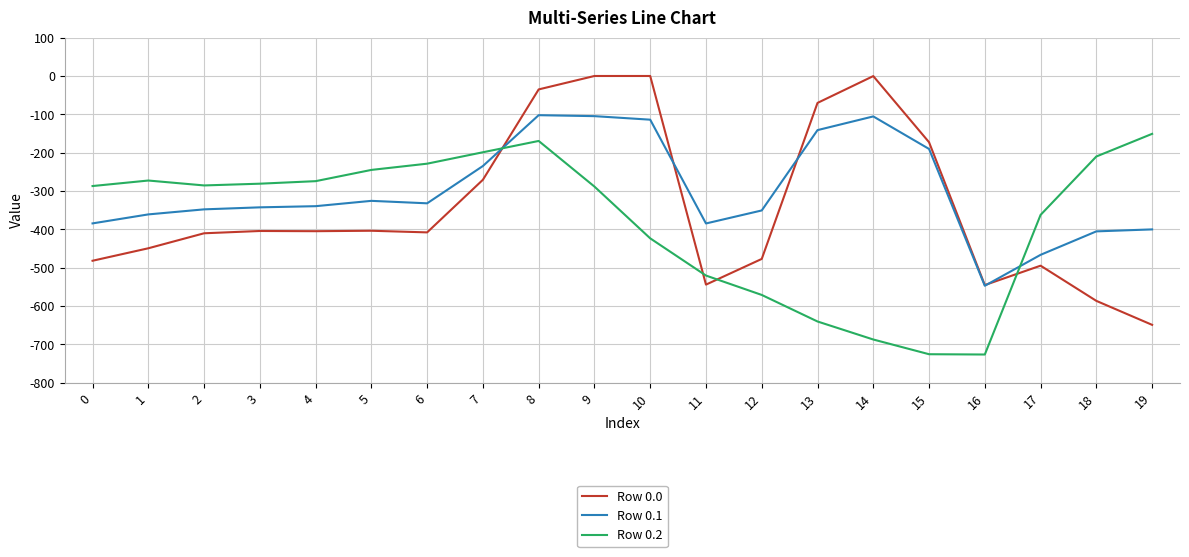

What is the average value of the Row 0.0 series?

-340.5